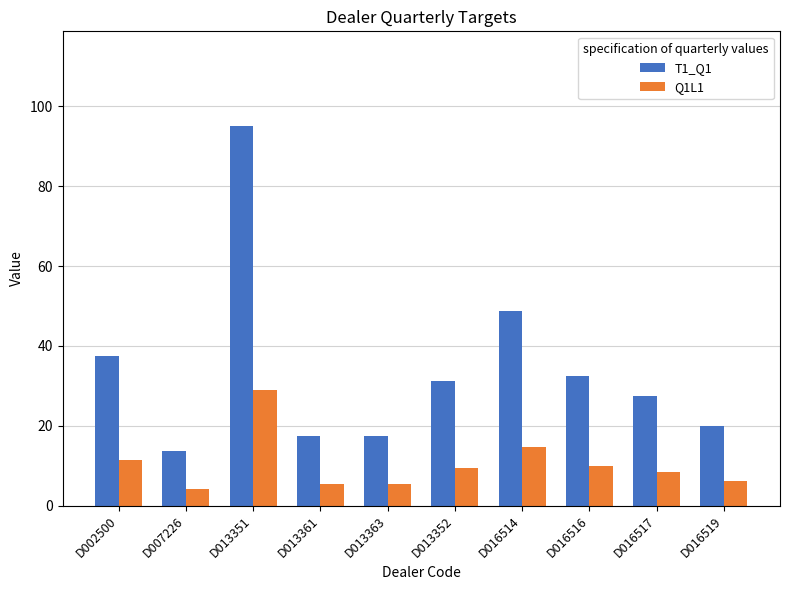

True or false: T1_Q1 has a value of 17.5 at D013361.

True